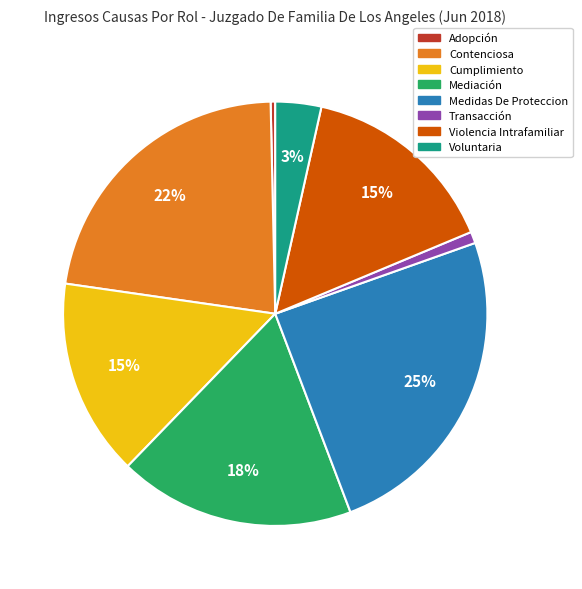

The Cumplimiento slice represents 15% of the pie. True or false?

True